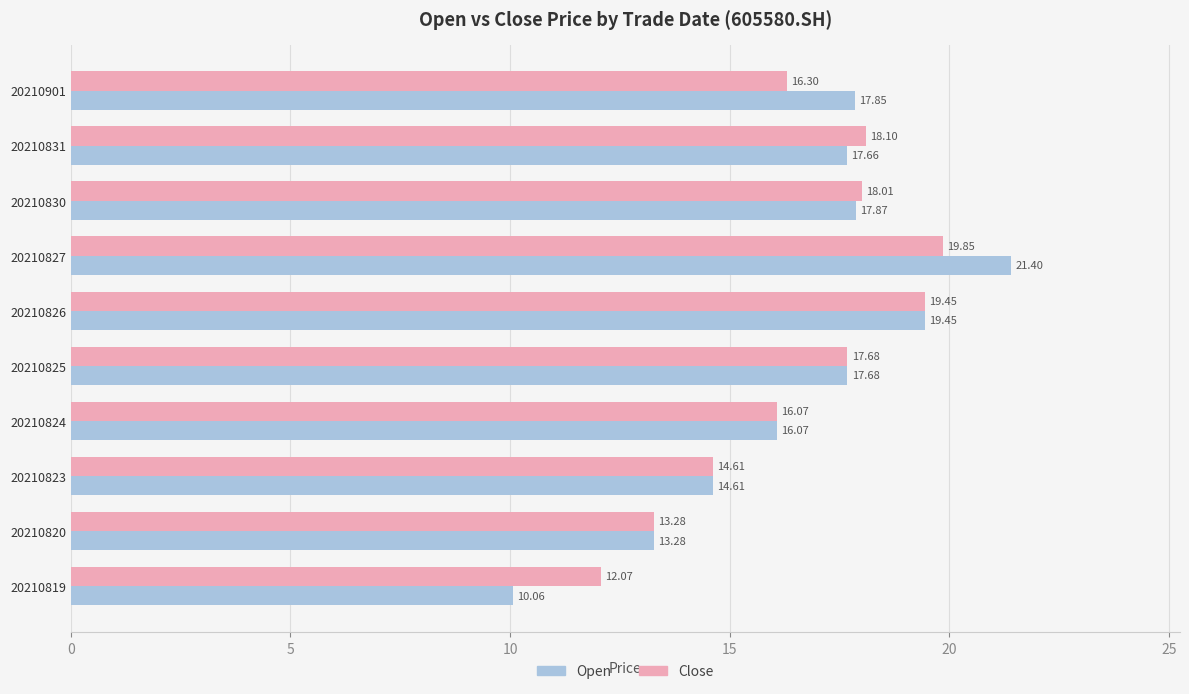

At which category is the sum across all series the highest?

20210827